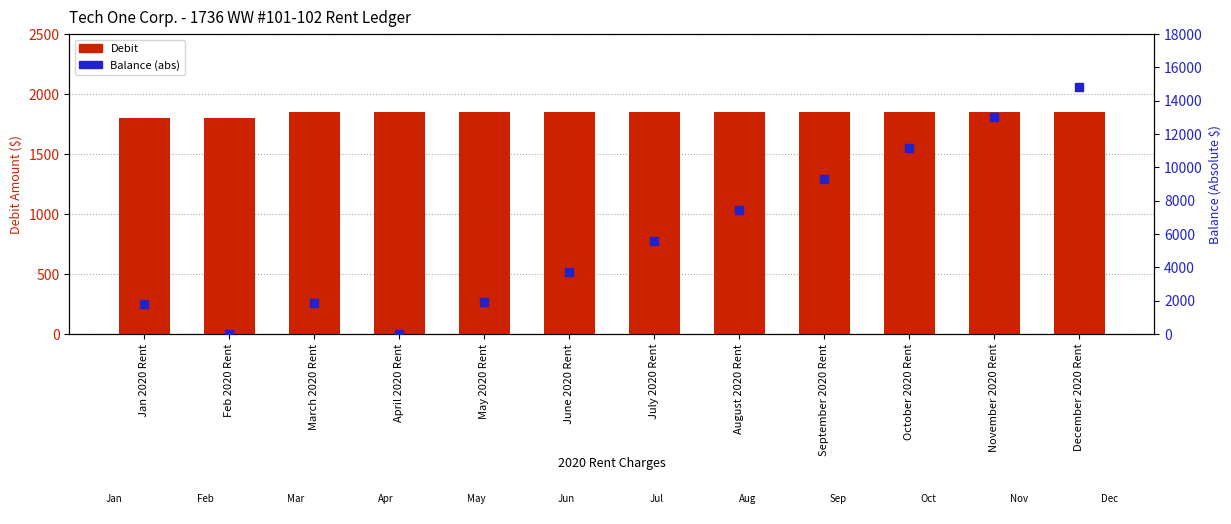

Which series reaches the minimum Y coordinate?

Balance (abs)